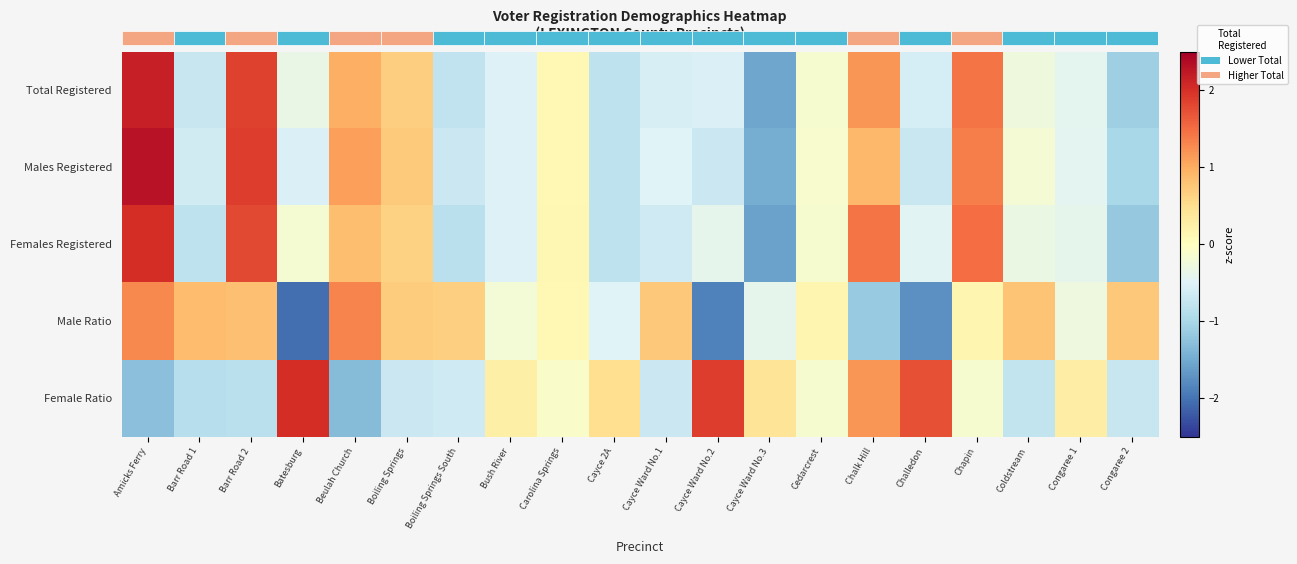

True or false: Total Registered has a value of -0.6 at Batesburg.

False